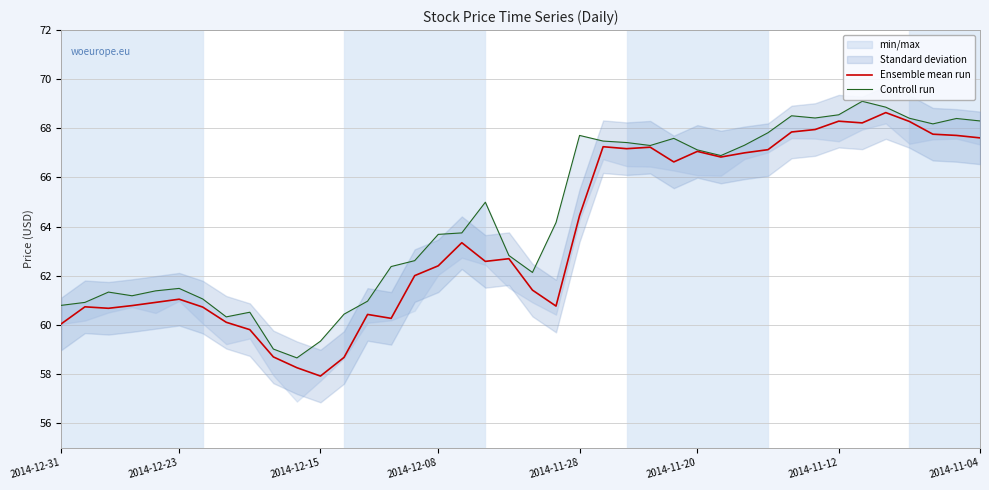

Reading left to right, transcribe all the data shown in this chart.

Ensemble mean run: 60.0	60.7	60.7	60.8	60.9	61.0	60.7	60.1	59.8	58.7	58.2	57.9	58.7	60.4	60.3	62.0	62.4	63.3	62.6	62.7	61.4	60.8	64.5	67.2	67.2	67.2	66.6	67.1	66.8	67.0	67.1	67.8	68.0	68.3	68.2	68.6	68.3	67.8	67.7	67.6
Controll run: 60.8	60.9	61.3	61.2	61.4	61.5	61.0	60.3	60.5	59.0	58.6	59.3	60.4	61.0	62.4	62.6	63.7	63.7	65.0	62.8	62.1	64.2	67.7	67.5	67.4	67.3	67.6	67.1	66.9	67.3	67.8	68.5	68.4	68.5	69.1	68.9	68.4	68.2	68.4	68.3